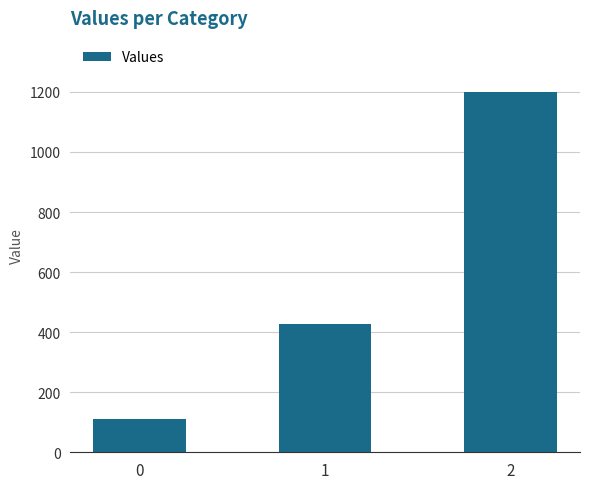

True or false: the data shows 181.4 at 0.

False